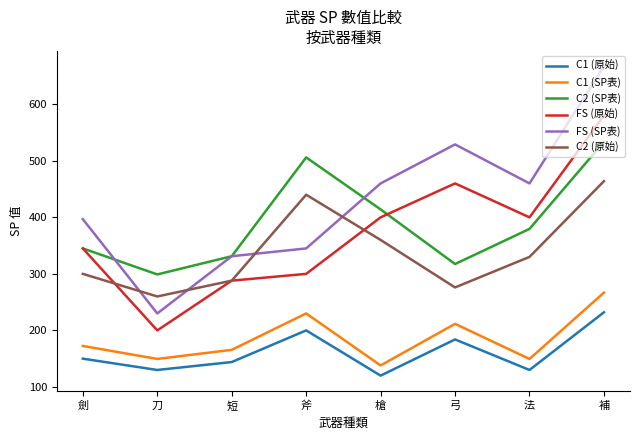

True or false: C1 (原始) has more than 2 points higher than both neighbors.

False